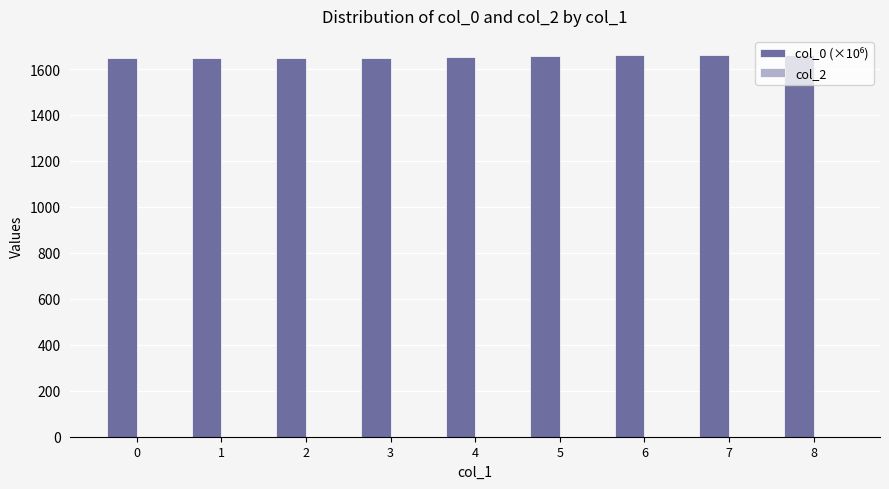

What is the average value?

1654.3